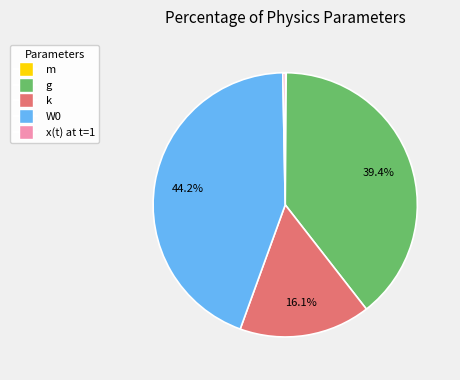

To the nearest percent, what is the average slice percentage?

20%